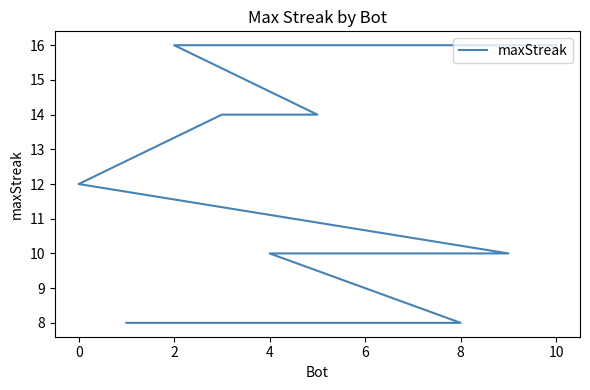

How many data points are less than 10?

2